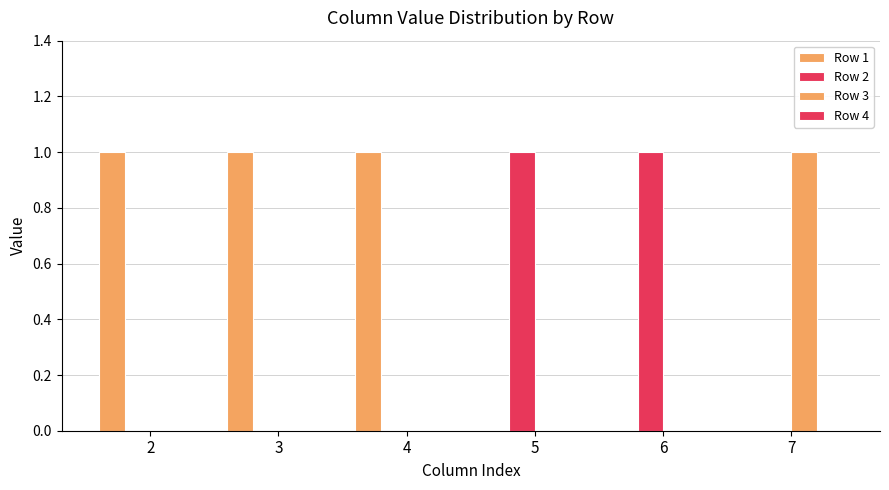

How many categories are shown in the chart?

6